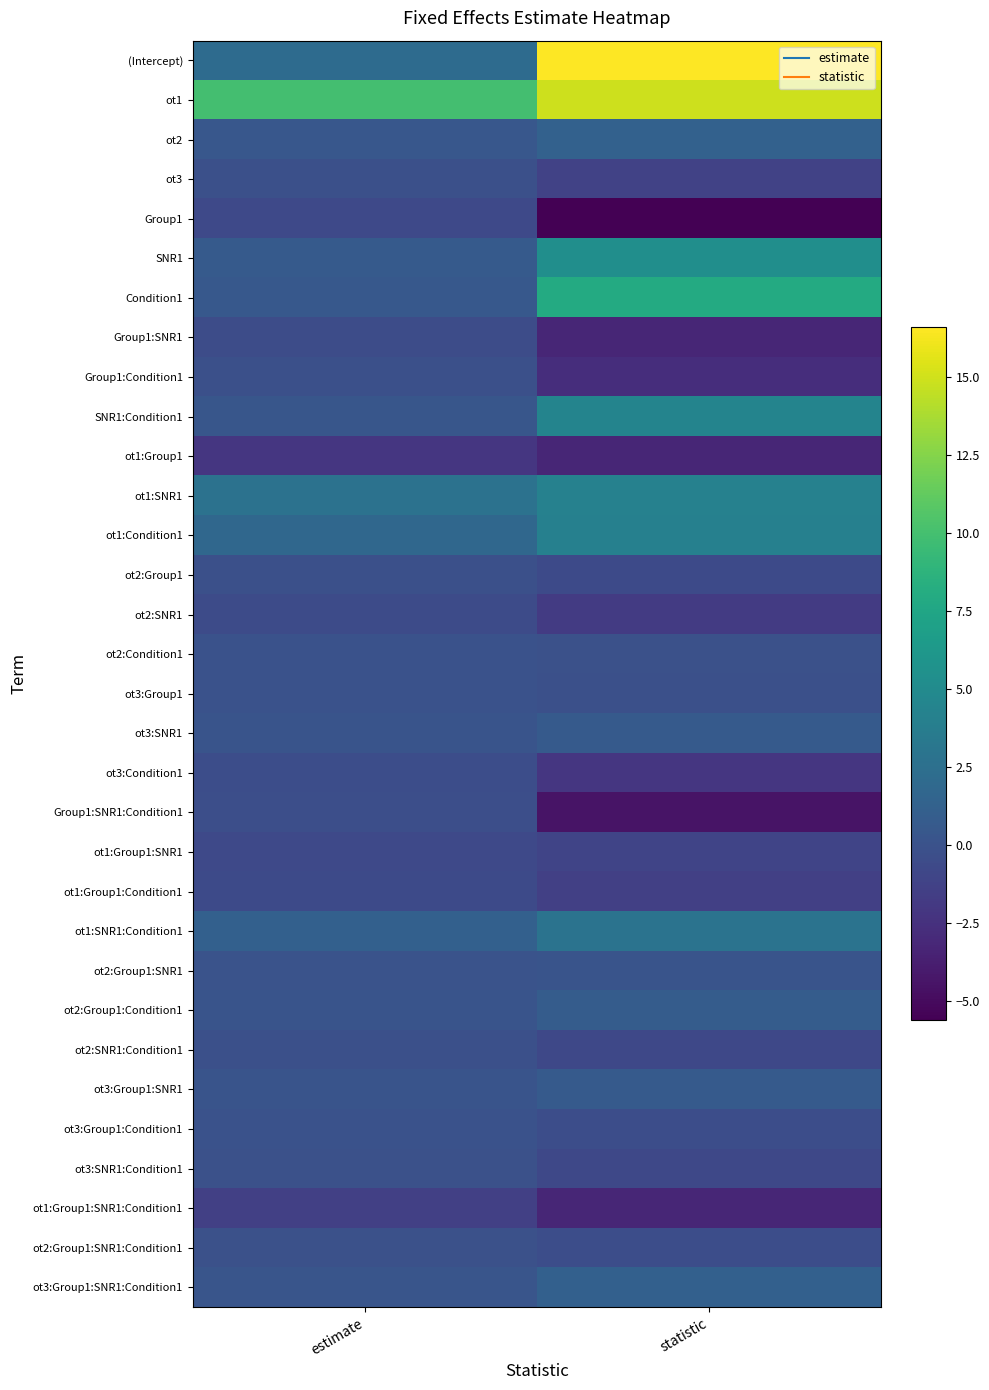

Reading right to left, transcribe all the data shown in this chart.

(Intercept): statistic=16.6	estimate=2.1
ot1: statistic=14.9	estimate=10.0
ot2: statistic=1.3	estimate=0.4
ot3: statistic=-1.2	estimate=-0.2
Group1: statistic=-5.6	estimate=-0.7
SNR1: statistic=5.3	estimate=0.7
Condition1: statistic=8.0	estimate=0.5
Group1:SNR1: statistic=-3.2	estimate=-0.4
Group1:Condition1: statistic=-2.7	estimate=-0.2
SNR1:Condition1: statistic=4.4	estimate=0.3
ot1:Group1: statistic=-3.2	estimate=-2.1
ot1:SNR1: statistic=4.1	estimate=2.7
ot1:Condition1: statistic=4.0	estimate=1.8
ot2:Group1: statistic=-0.6	estimate=-0.2
ot2:SNR1: statistic=-1.7	estimate=-0.5
ot2:Condition1: statistic=-0.1	estimate=-0.0
ot3:Group1: statistic=-0.2	estimate=-0.0
ot3:SNR1: statistic=0.7	estimate=0.1
ot3:Condition1: statistic=-2.1	estimate=-0.3
Group1:SNR1:Condition1: statistic=-4.5	estimate=-0.3
ot1:Group1:SNR1: statistic=-1.1	estimate=-0.7
ot1:Group1:Condition1: statistic=-1.4	estimate=-0.6
ot1:SNR1:Condition1: statistic=2.8	estimate=1.2
ot2:Group1:SNR1: statistic=0.2	estimate=0.0
ot2:Group1:Condition1: statistic=0.8	estimate=0.2
ot2:SNR1:Condition1: statistic=-0.8	estimate=-0.2
ot3:Group1:SNR1: statistic=0.7	estimate=0.1
ot3:Group1:Condition1: statistic=-0.4	estimate=-0.1
ot3:SNR1:Condition1: statistic=-0.8	estimate=-0.1
ot1:Group1:SNR1:Condition1: statistic=-3.3	estimate=-1.4
ot2:Group1:SNR1:Condition1: statistic=-0.4	estimate=-0.1
ot3:Group1:SNR1:Condition1: statistic=1.2	estimate=0.2